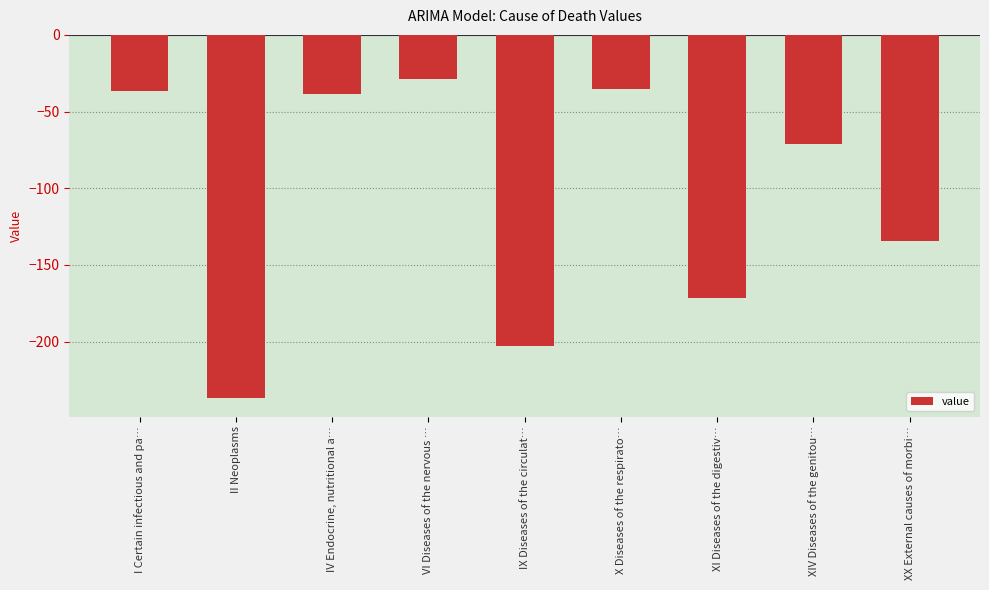

How many bars are there in total?

9